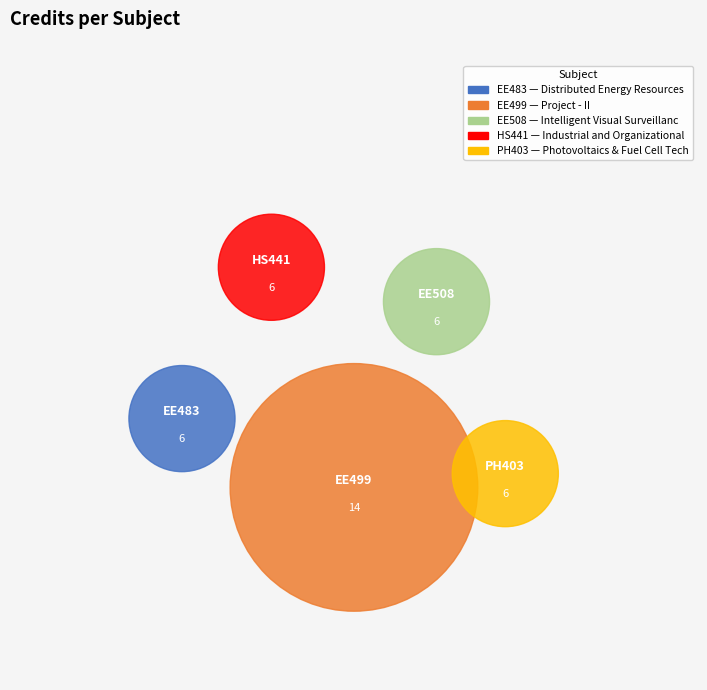

Is there a majority slice in this chart?

No